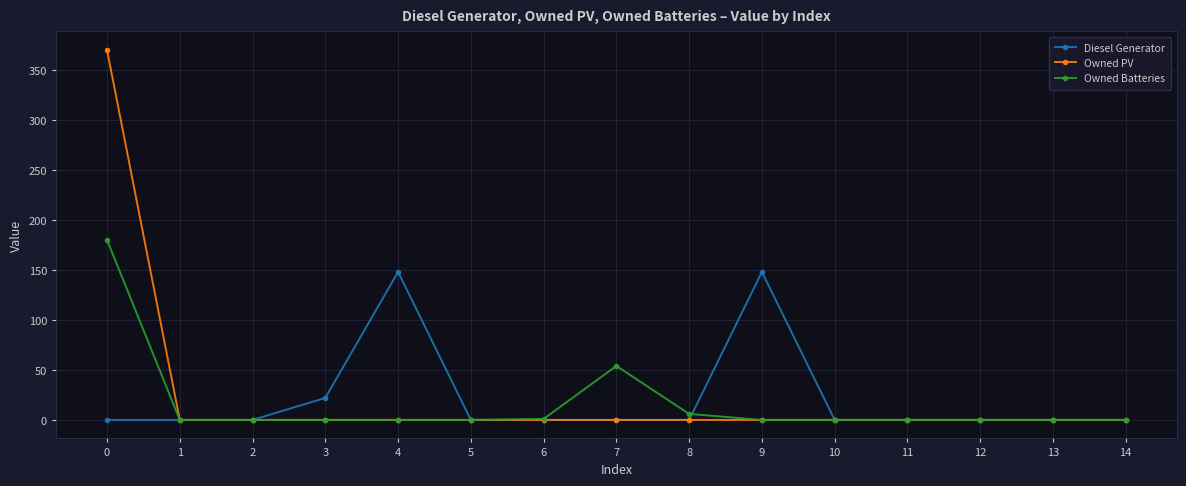

How many lines are shown in the chart?

3